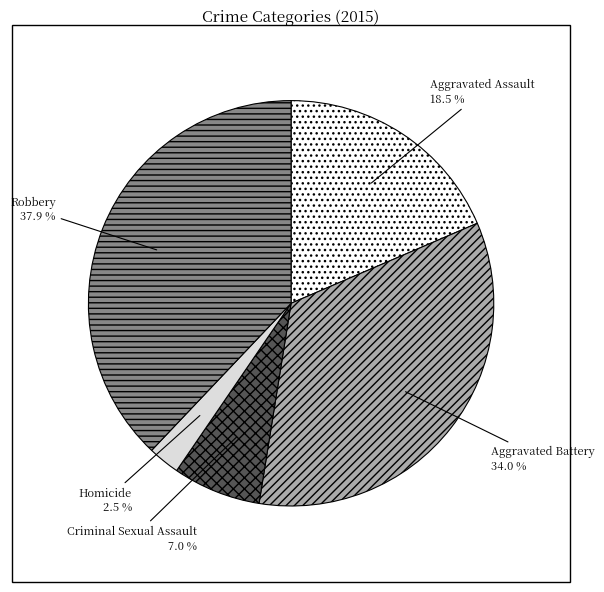

The Homicide slice represents 12% of the pie. True or false?

False